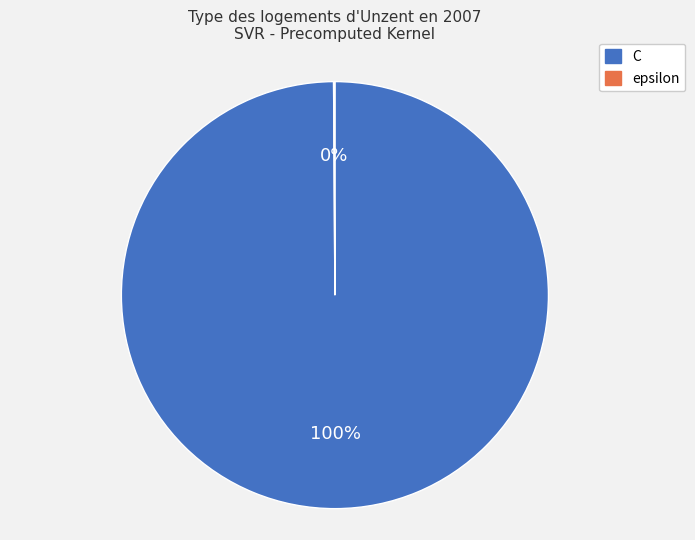

What is the majority slice?

C